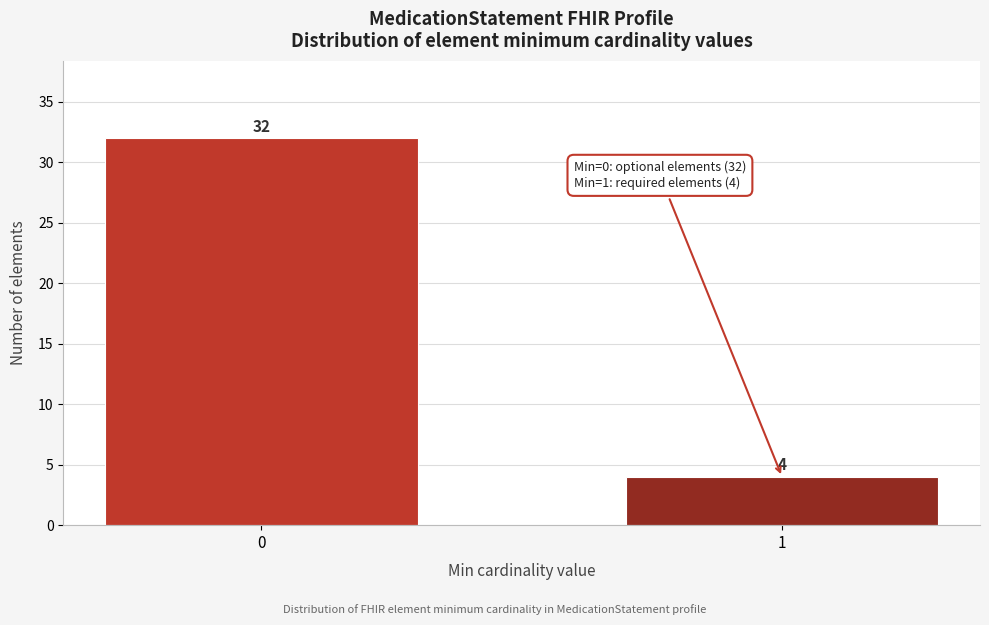

Reading left to right, extract all data points from this chart.

0=32	1=4